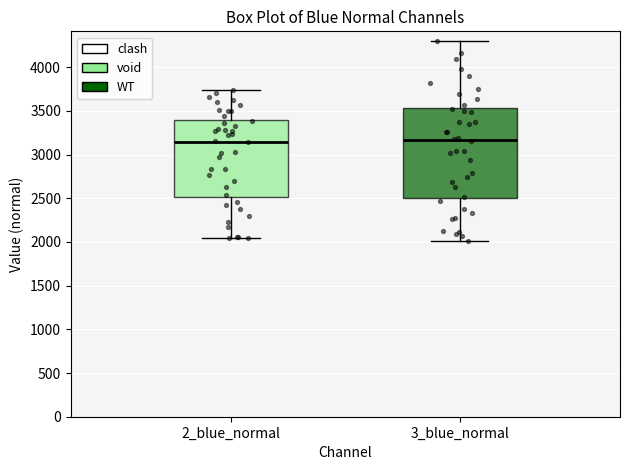

Comparing the boxes themselves (not the whiskers), which one is the tallest?

3_blue_normal